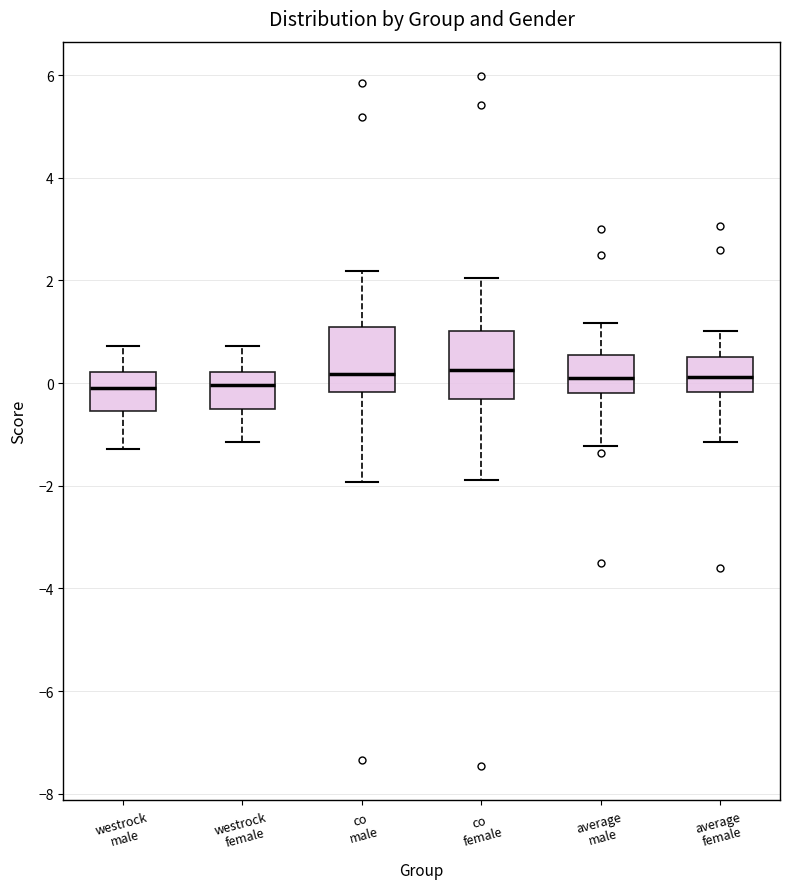

Reading left to right, read every box against the y-axis: the position of its median line, the range the box covers, and the ends of its whiskers. The values are not printed on the chart, so give them approximately, as read against the axis.

westrock male: median 0.0, box -0.6 to 0.2, whiskers -1.2 to 0.8
westrock female: median 0.0, box -0.4 to 0.2, whiskers -1.2 to 0.8
co male: median 0.2, box -0.2 to 1.0, whiskers -2.0 to 2.2
co female: median 0.2, box -0.4 to 1.0, whiskers -1.8 to 2.0
average male: median 0.2, box -0.2 to 0.6, whiskers -1.2 to 1.2
average female: median 0.2, box -0.2 to 0.6, whiskers -1.2 to 1.0